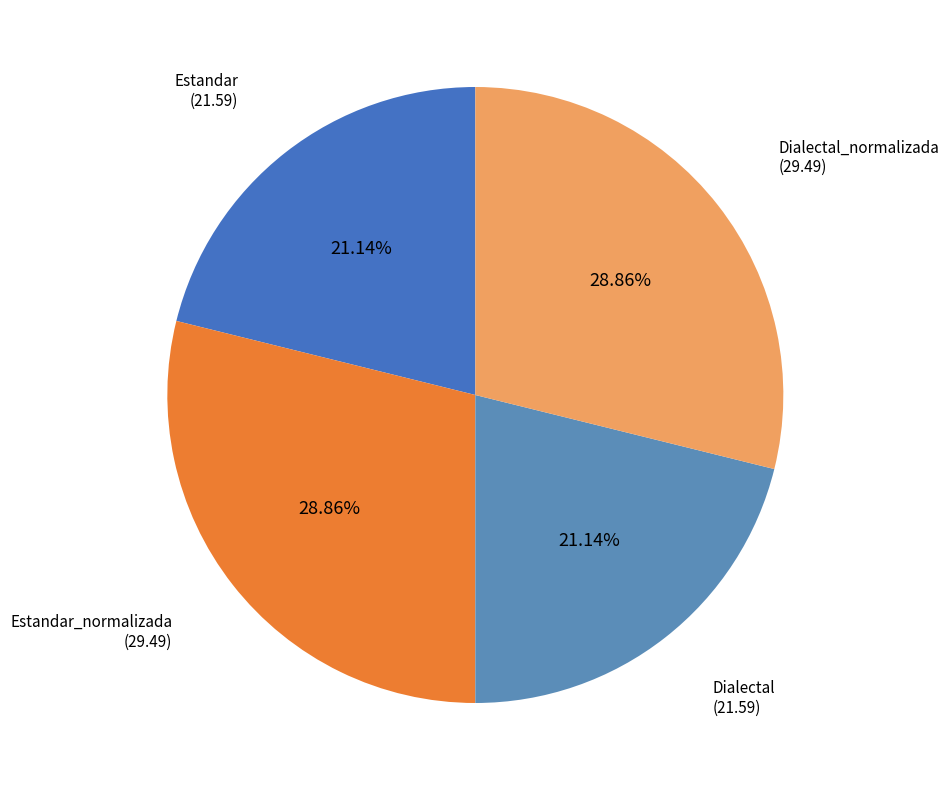

Rank the categories by value from lowest to highest.

Estandar, Dialectal, Estandar_normalizada, Dialectal_normalizada